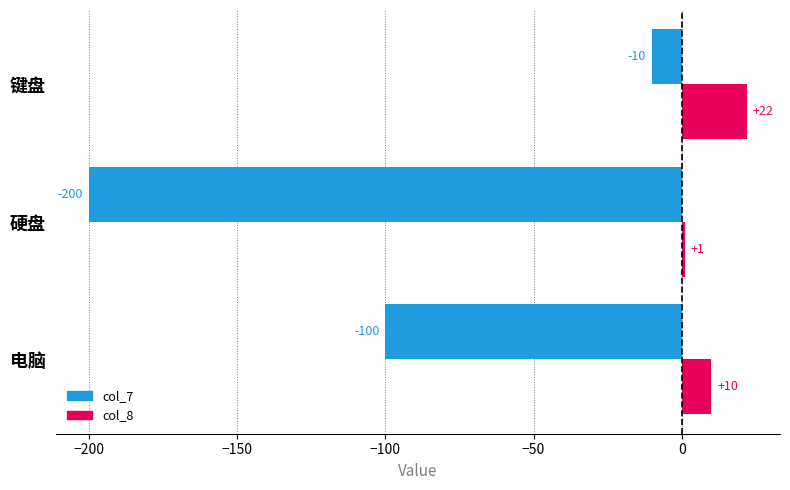

Between 硬盘 and 键盘, which series saw the biggest shift?

col_7